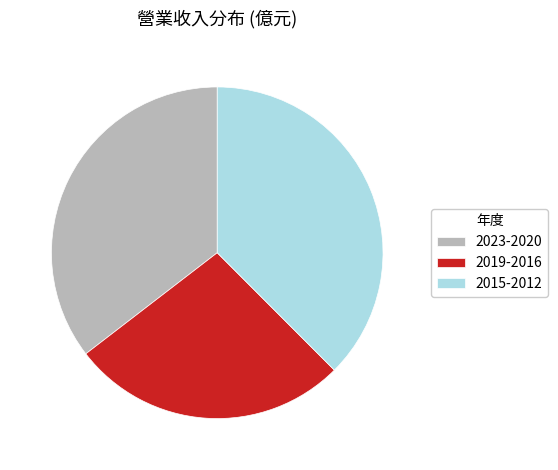

Count the number of slices in the pie.

3